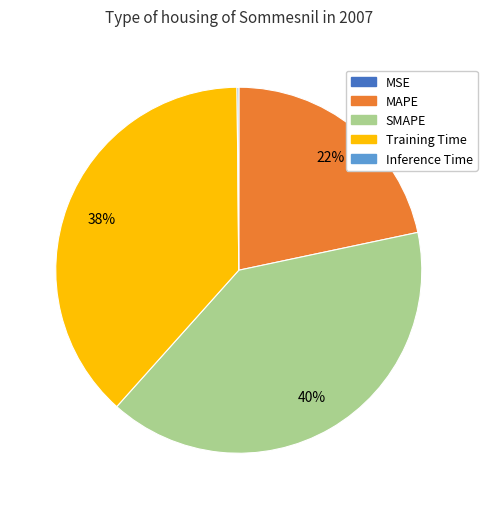

The SMAPE slice represents 33% of the pie. True or false?

False